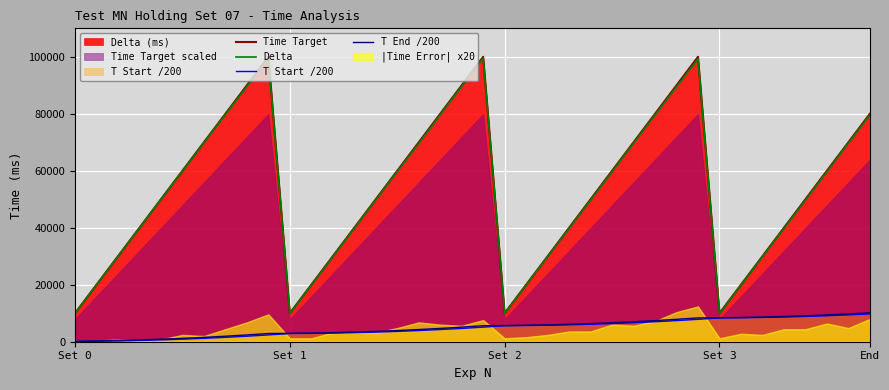

Is the value of T Start /200 at 28 greater than the value of Time Target at 36?

No